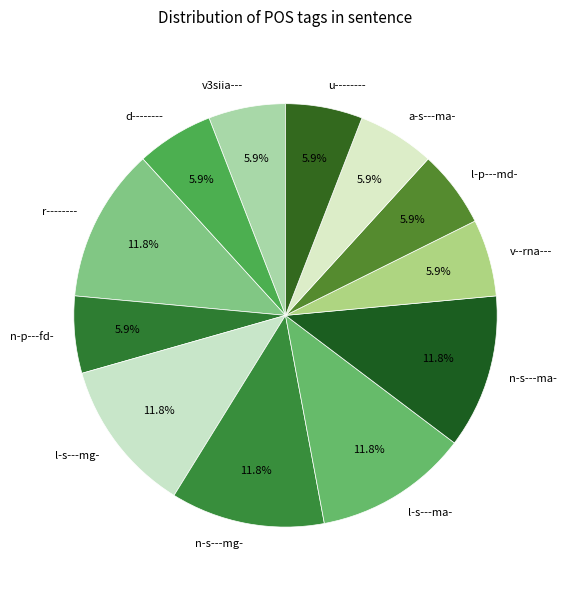

Is u-------- the majority of the pie?

No